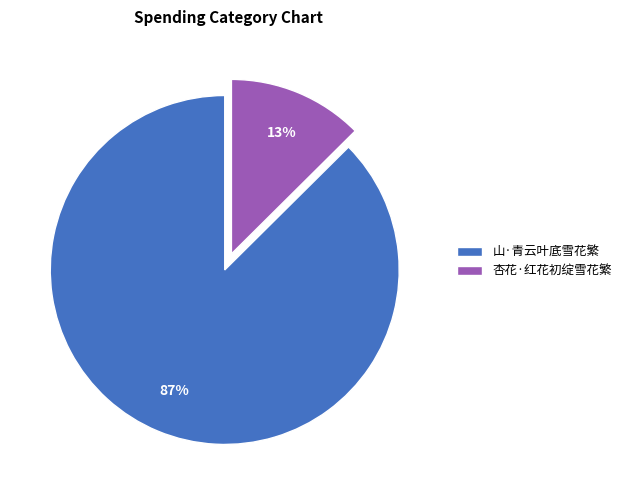

How many slices are in this pie chart?

2